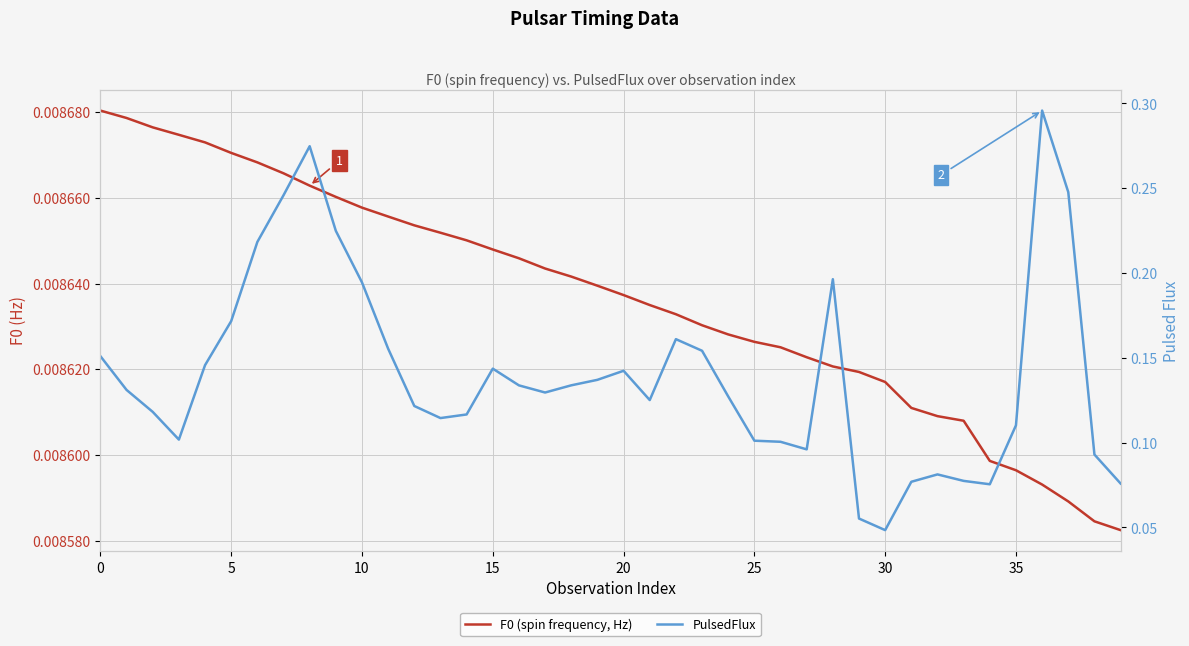

Which series has the largest range (max minus min)?

PulsedFlux